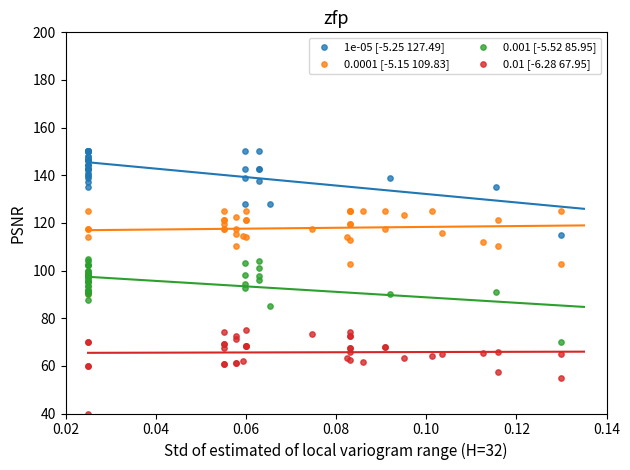

Which series contains the lowest Y value?

0.01 [-6.28 67.95]